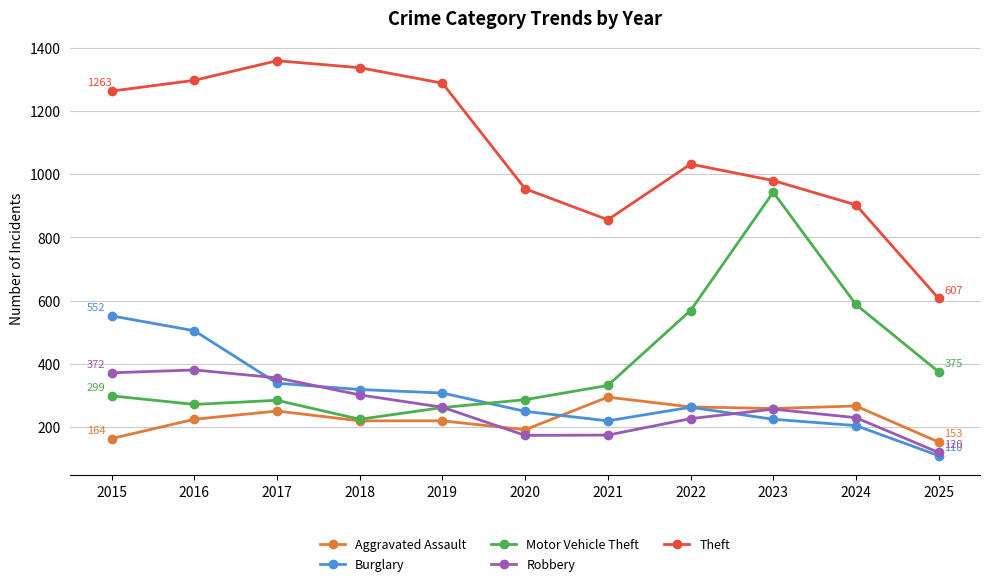

How many lines are shown in the chart?

5